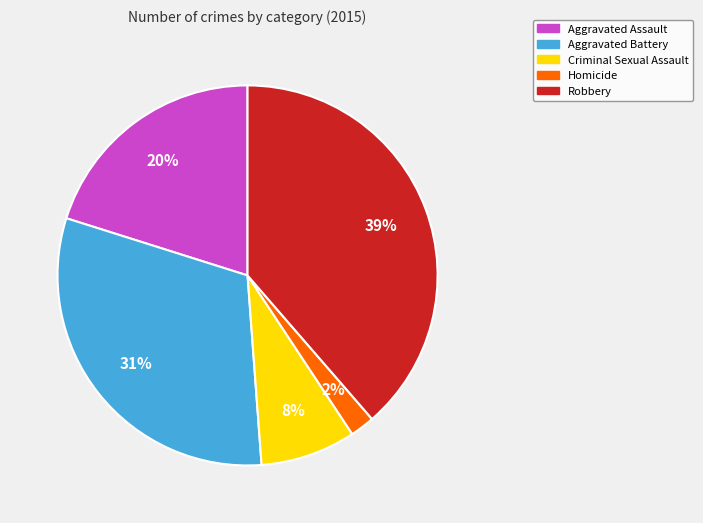

What percentage is the Criminal Sexual Assault slice, to the nearest percent?

8%